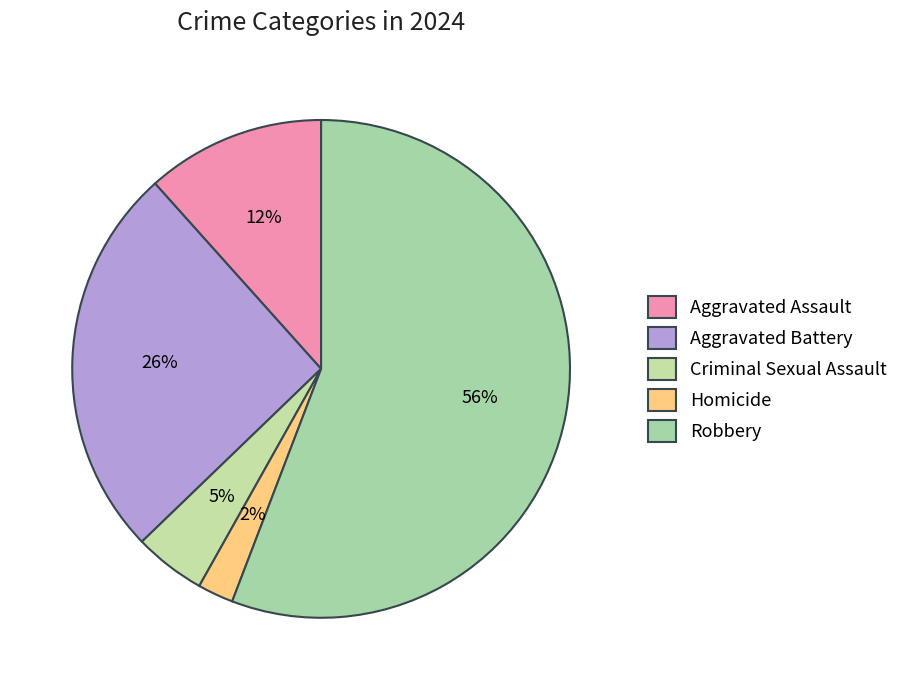

Which slice is the largest?

Robbery